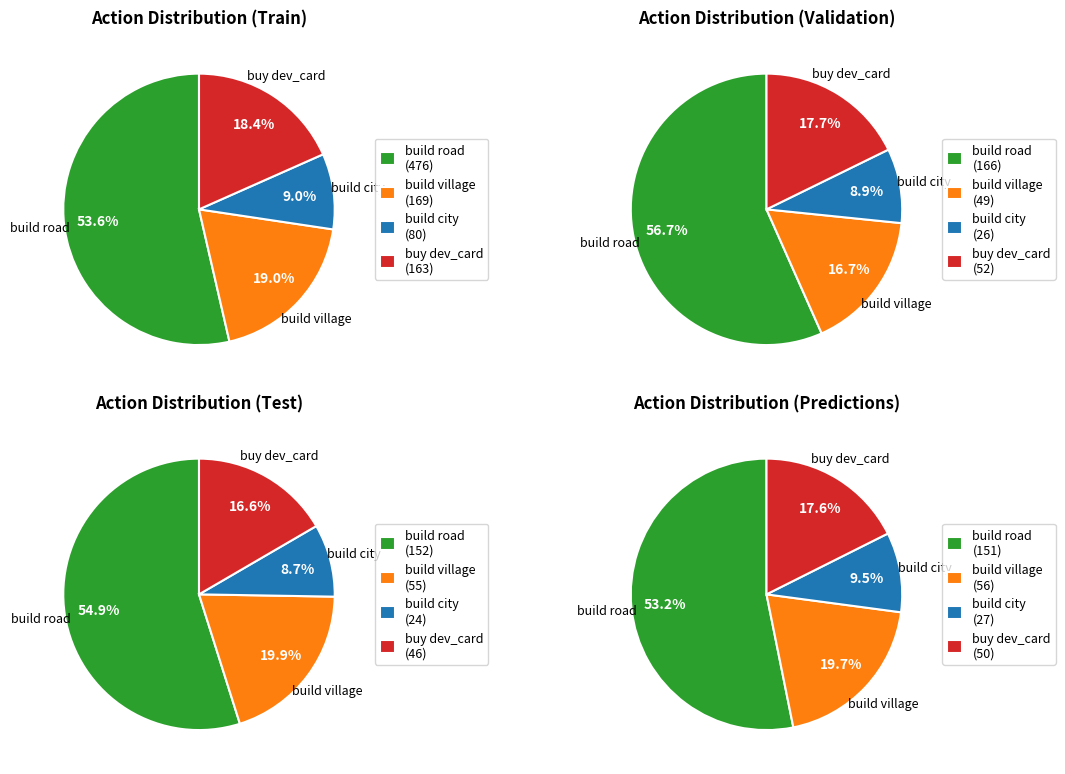

True or false: 7 accounts for 12% of the total.

False